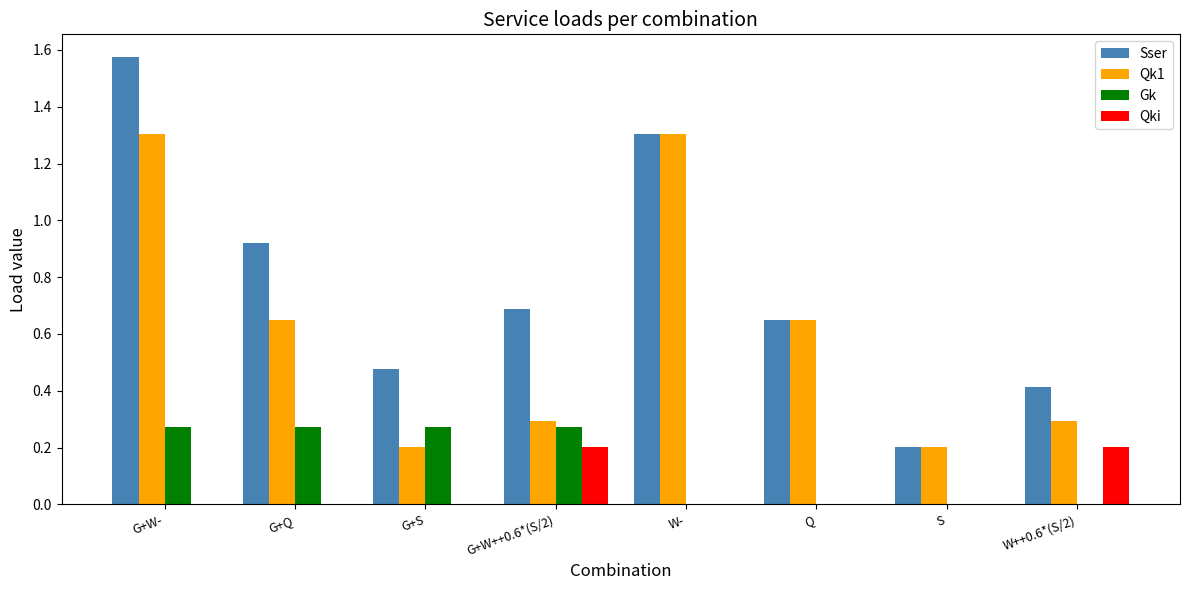

Which series has the largest total across all categories?

Sser